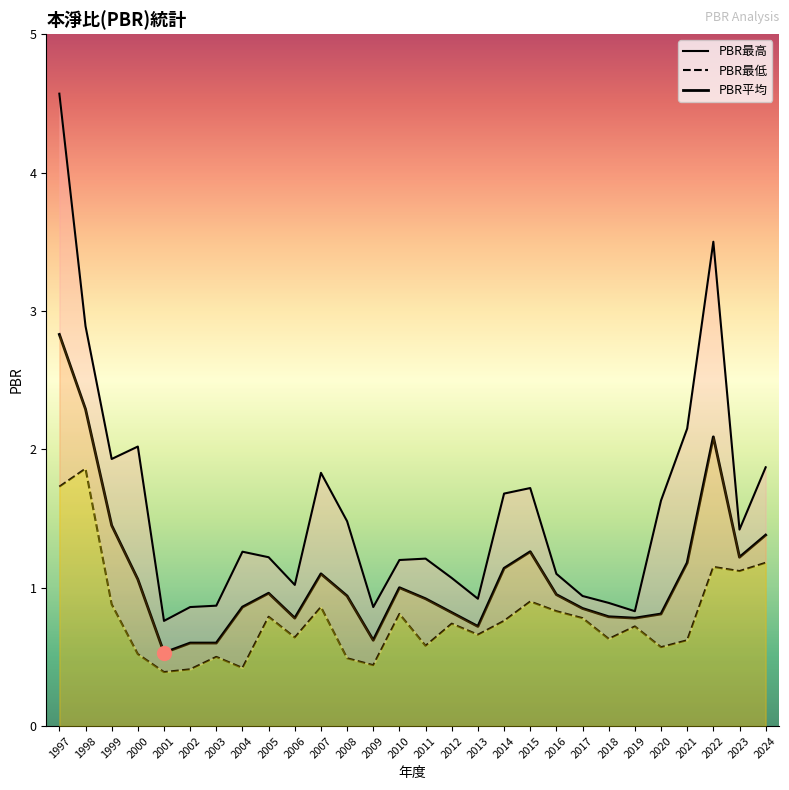

What is the spread (max minus min) of values at 2021?

1.5